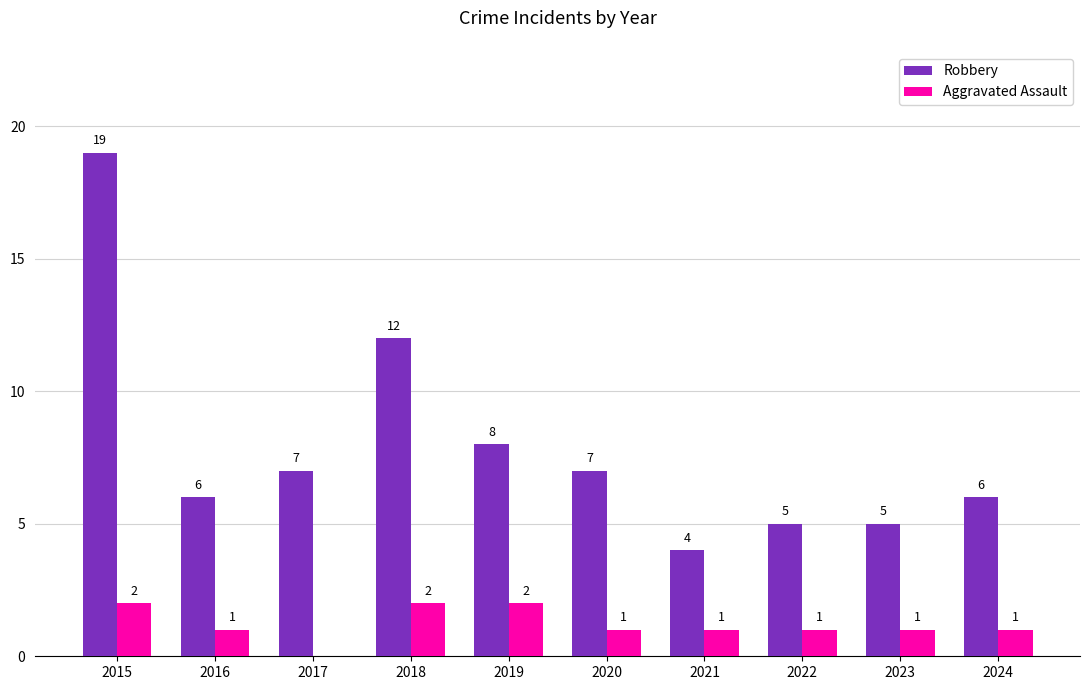

Which series has the largest total across all categories?

Robbery